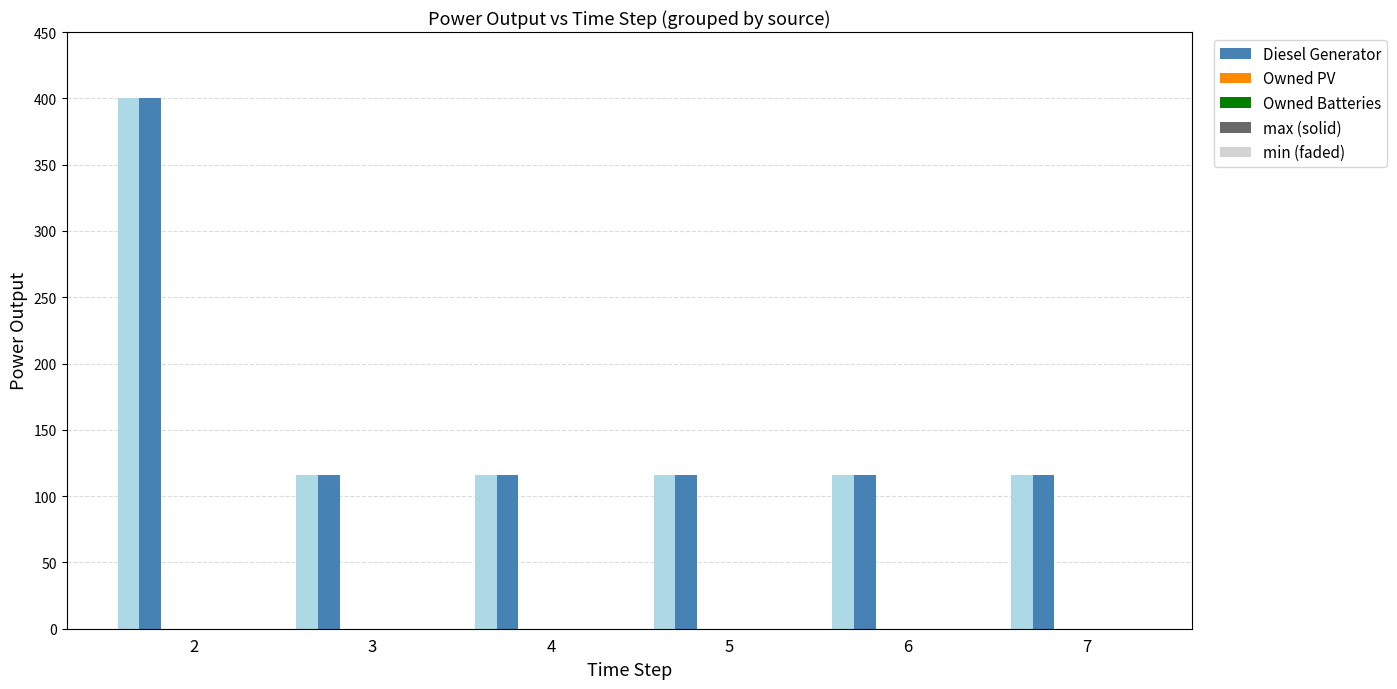

What is the value of the Diesel Generator bar at the 6th from the left?

116